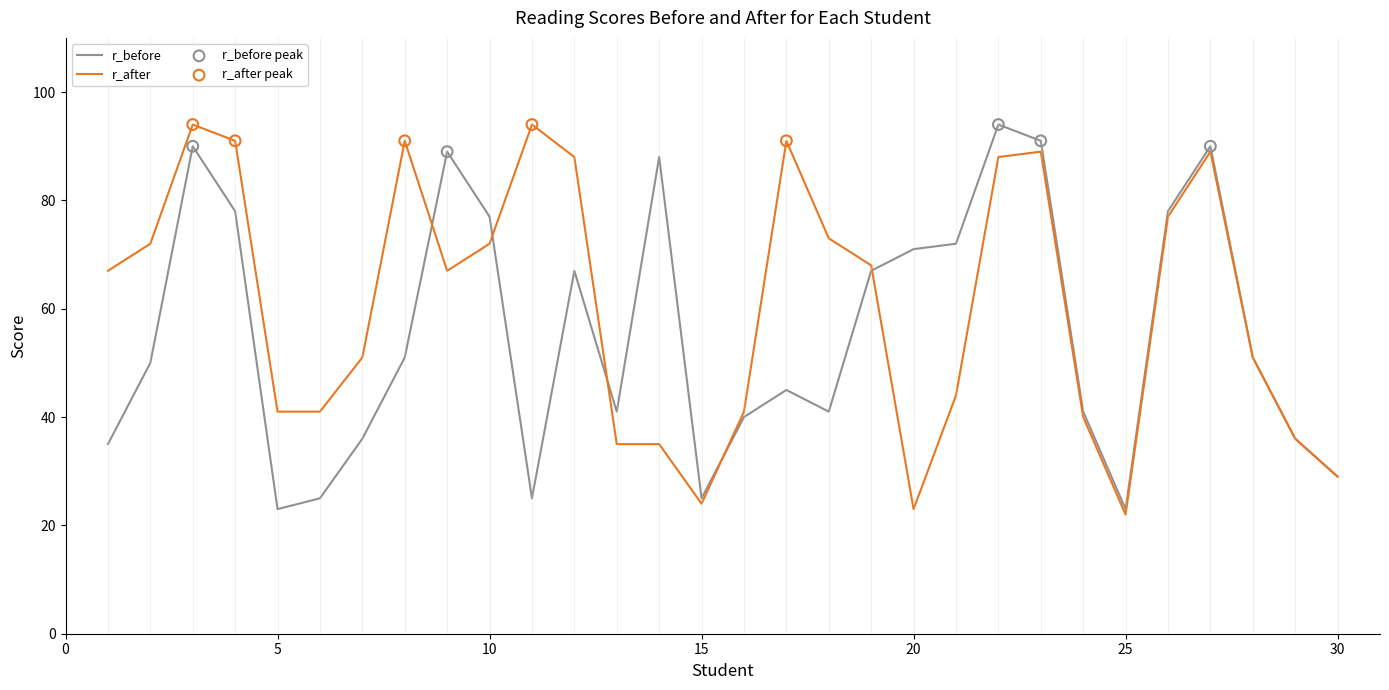

What is the maximum value shown in the chart?

94